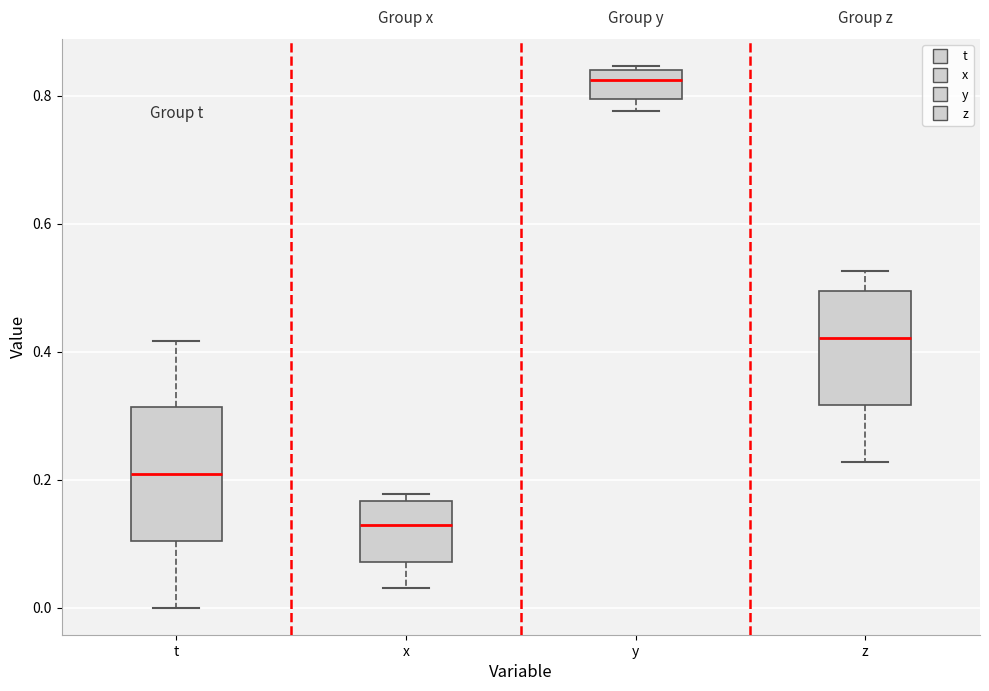

Reading left to right, read every box against the y-axis: the position of its median line, the range the box covers, and the ends of its whiskers. The values are not printed on the chart, so give them approximately, as read against the axis.

t: median 0.20, box 0.10 to 0.32, whiskers 0.00 to 0.42
x: median 0.12, box 0.08 to 0.16, whiskers 0.04 to 0.18
y: median 0.82, box 0.80 to 0.84, whiskers 0.78 to 0.84 (just above the box's upper edge)
z: median 0.42, box 0.32 to 0.50, whiskers 0.22 to 0.52